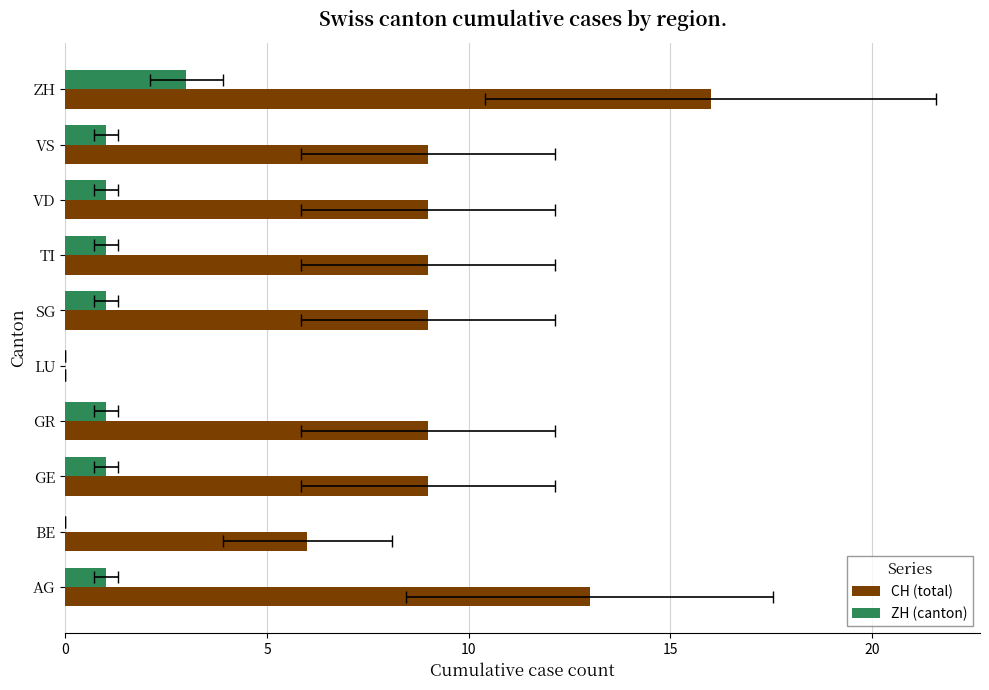

How many values in the ZH (canton) series exceed 1?

1